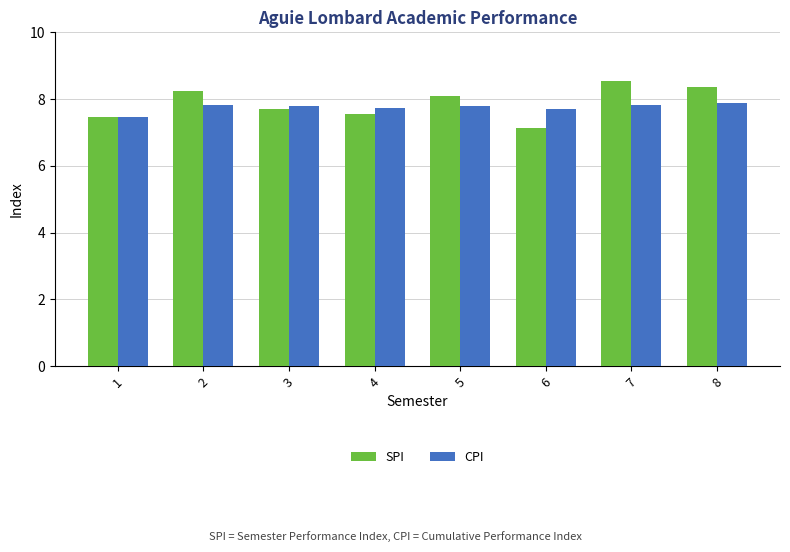

Which series has the largest range (max minus min)?

SPI